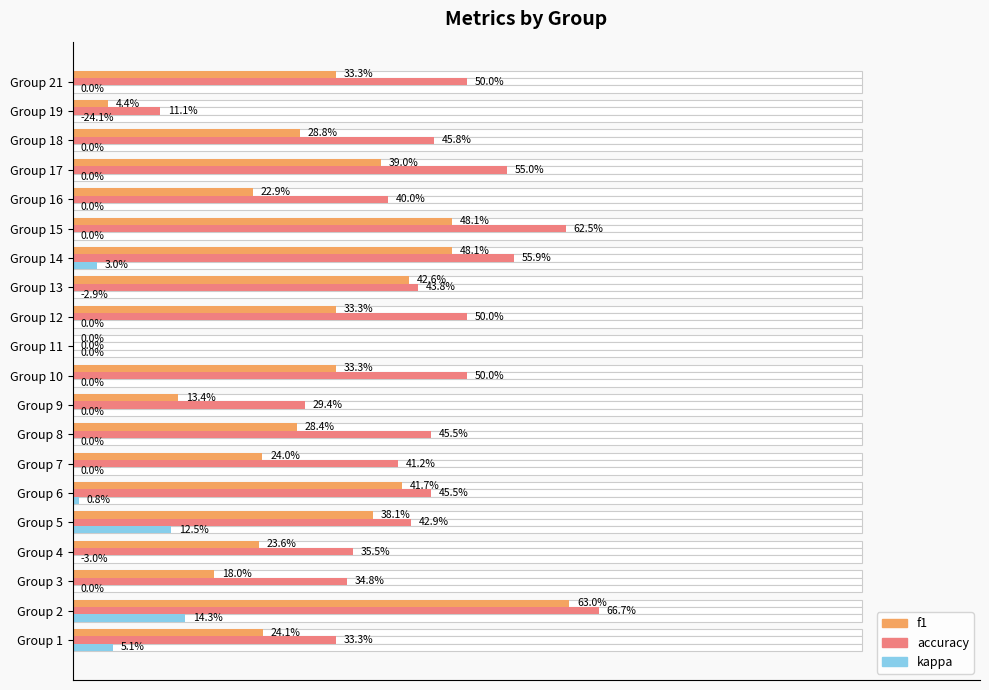

What is the label of the 7th bar from the right?

13